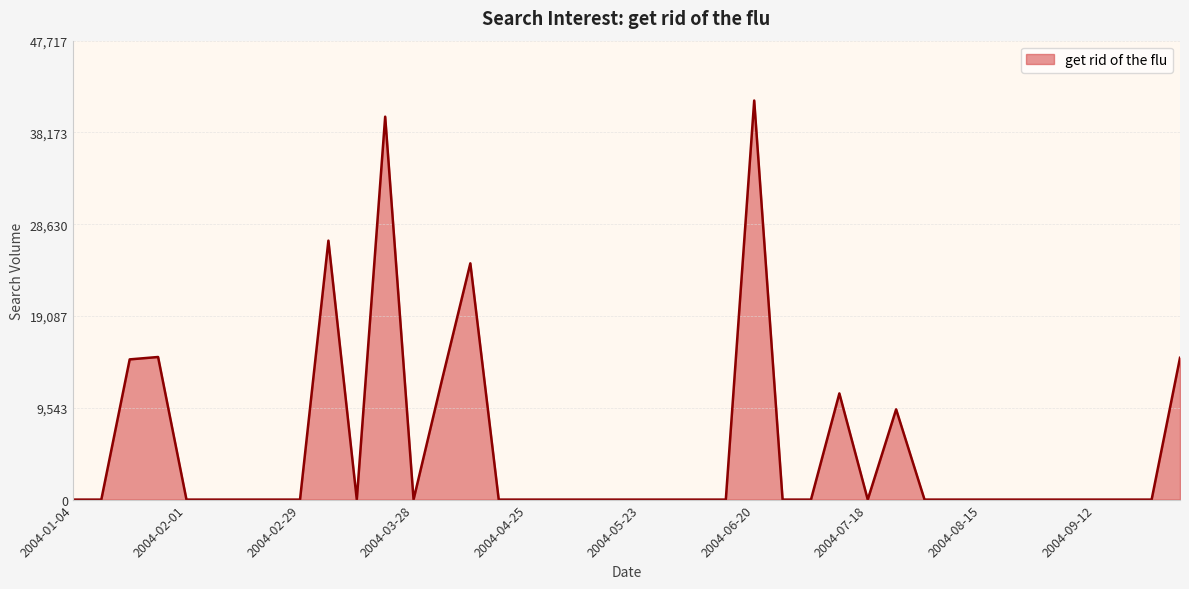

What is the greatest value displayed?

41492.8